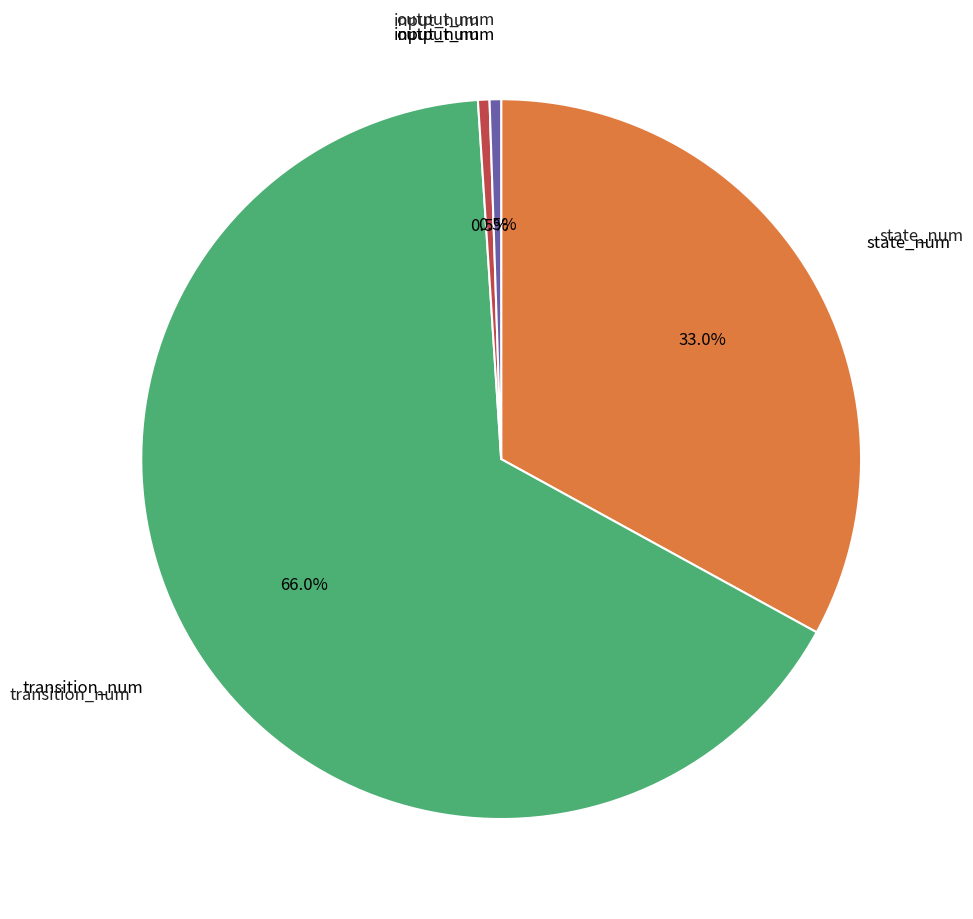

Does any single category account for the majority?

Yes